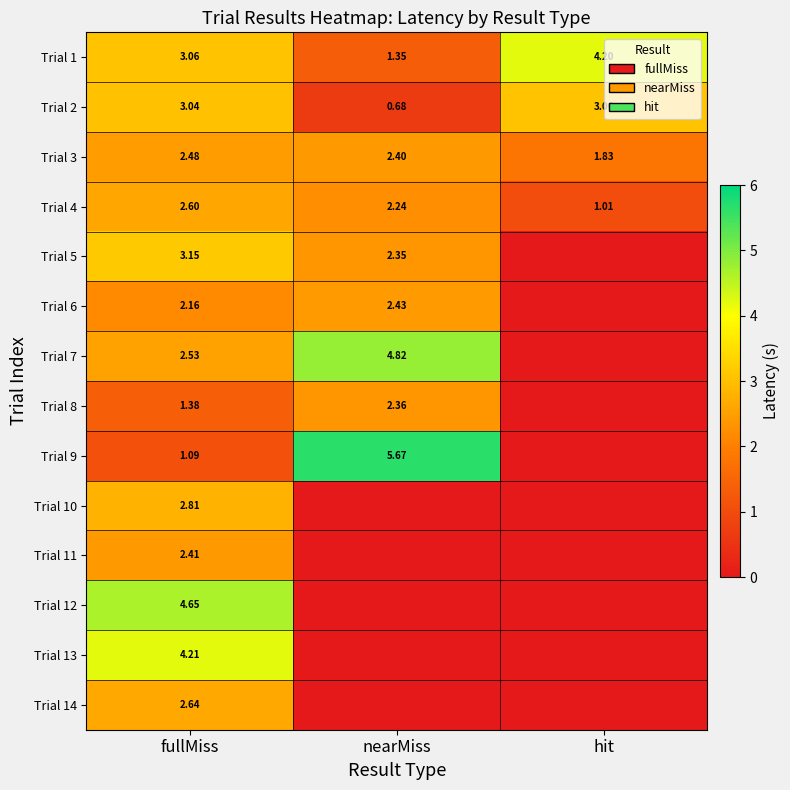

Rank the categories by Trial 3 value from lowest to highest.

hit, nearMiss, fullMiss